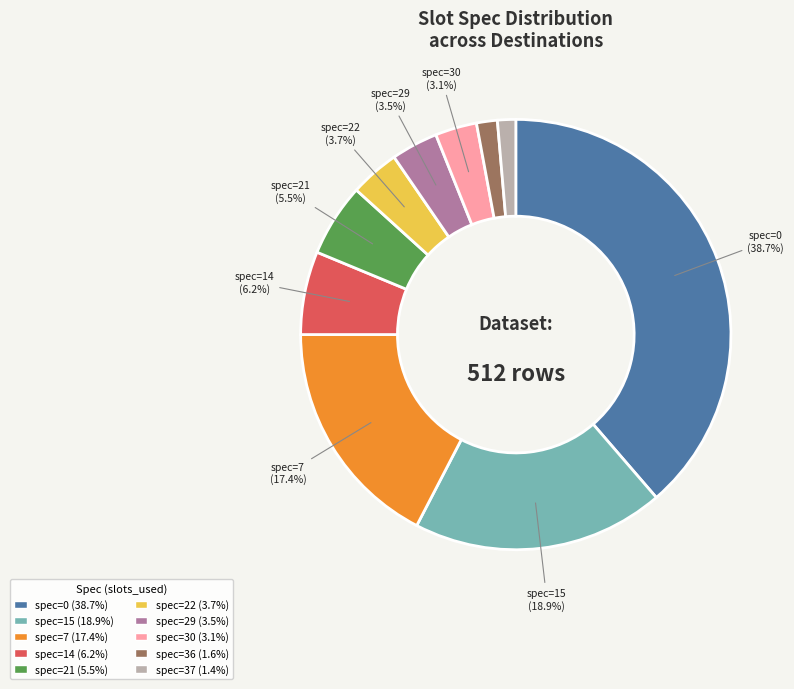

Does any single category account for the majority?

No